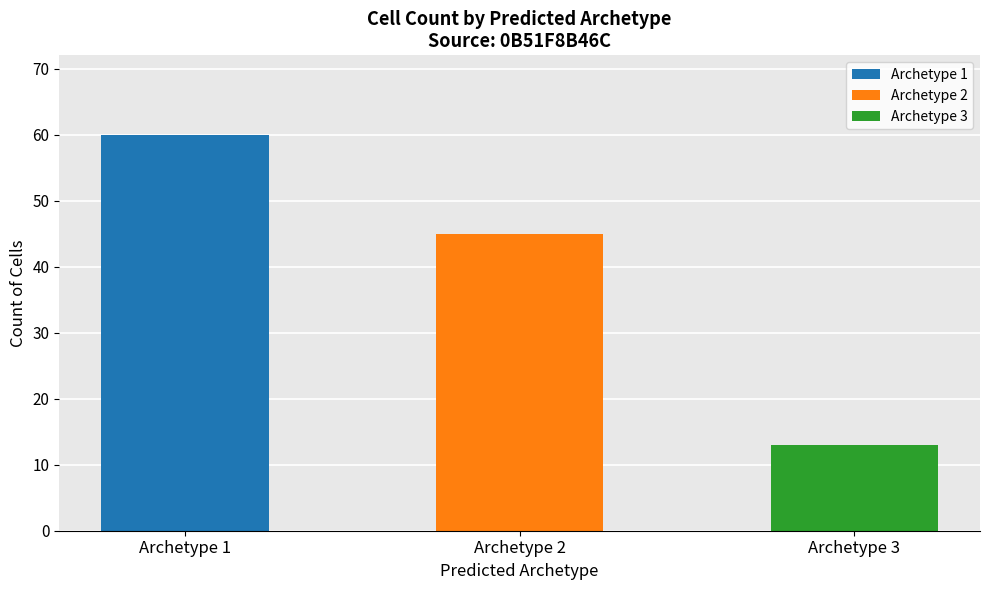

Between Archetype 3 and Archetype 1, which is larger?

Archetype 1